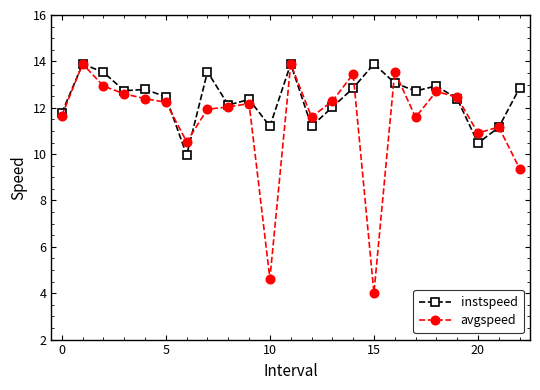

In instspeed, how many points are higher than both neighbors (excluding endpoints)?

7